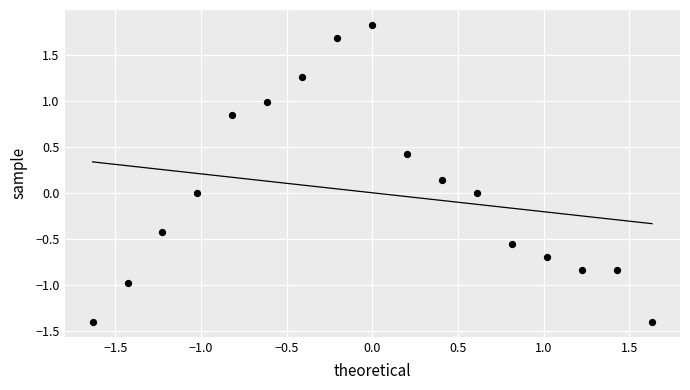

What is the range of X values (max minus min)?

3.3